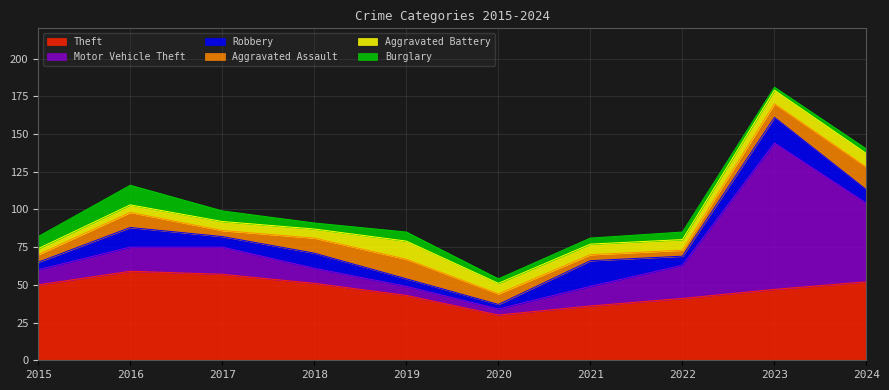

What is the difference between the Aggravated Battery values at 2020 and 2019?

5